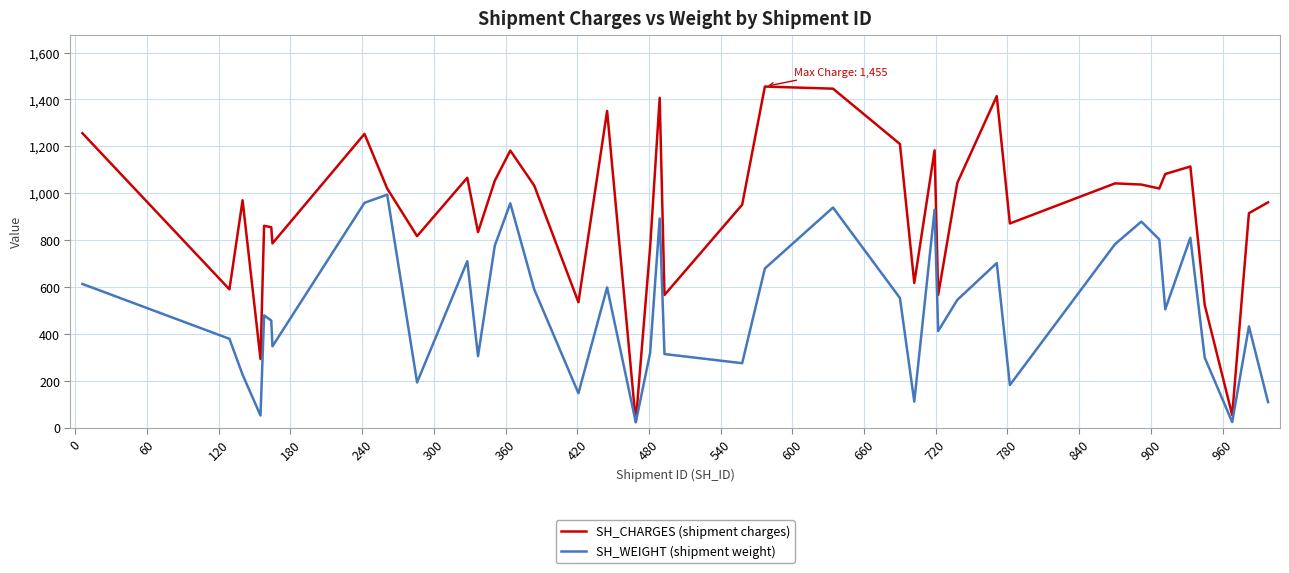

Which series has the largest total across all categories?

SH_CHARGES (shipment charges)